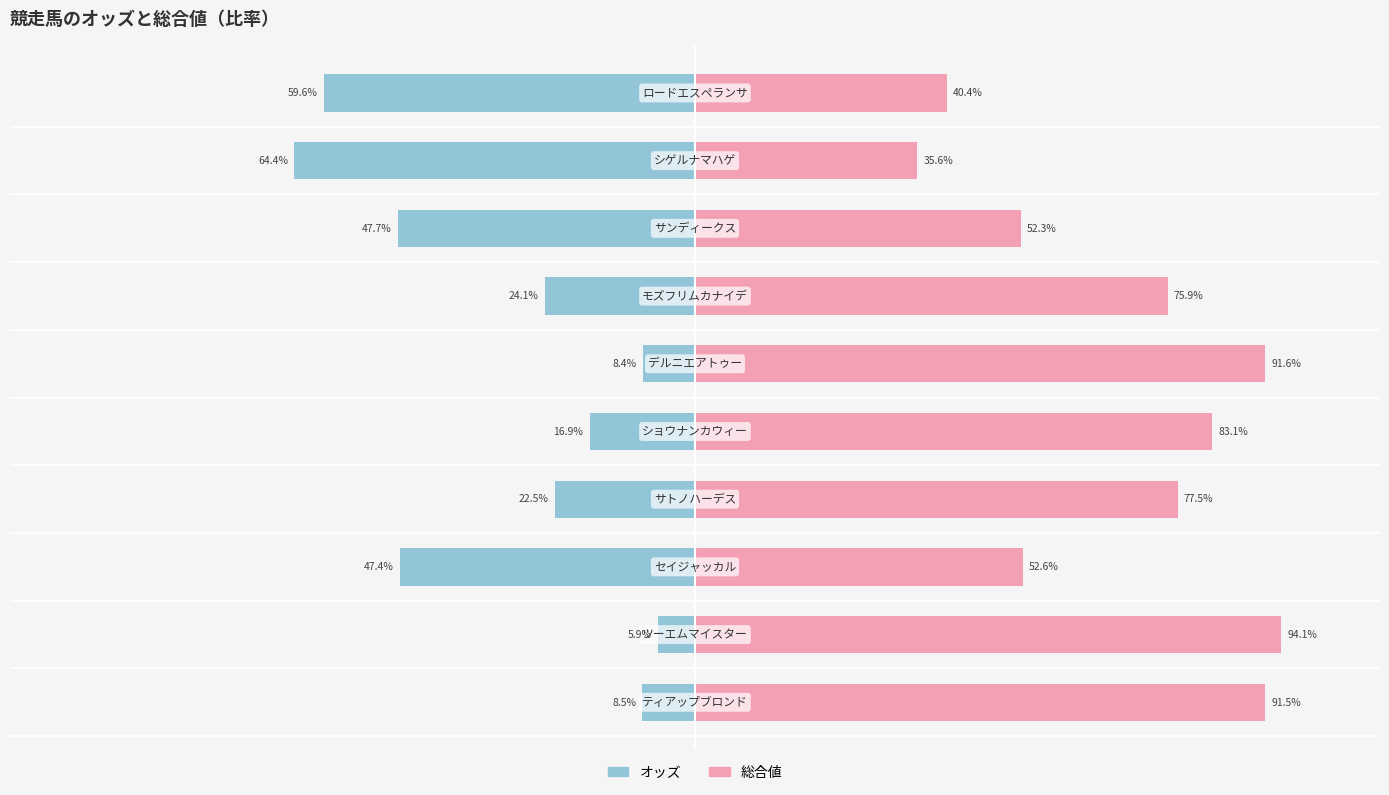

Which series changed the most between 7 and 9?

オッズ